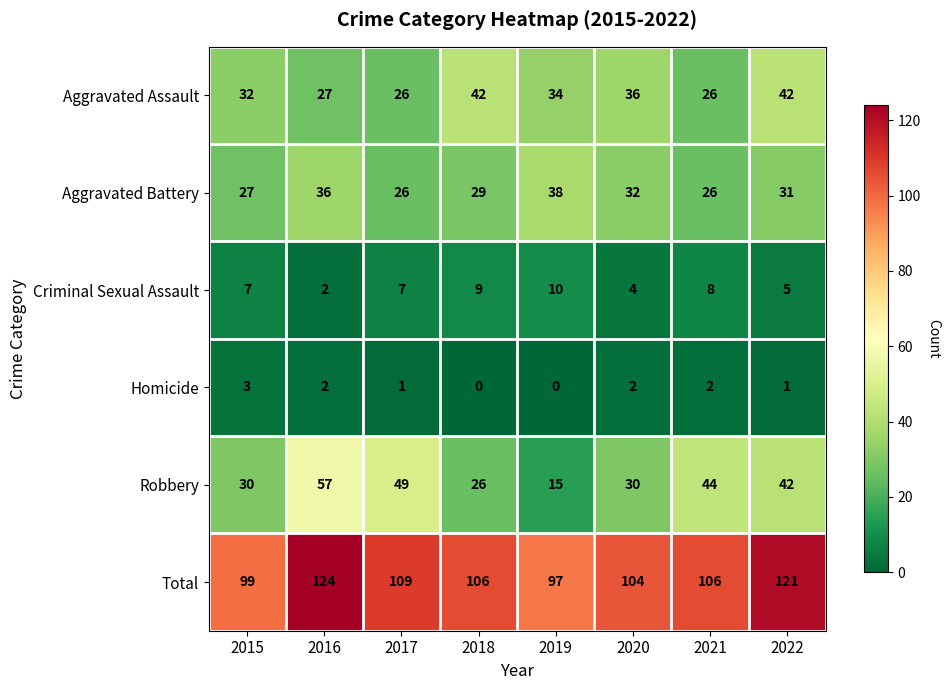

Rank the series by their maximum value, from highest to lowest.

Total, Robbery, Aggravated Assault, Aggravated Battery, Criminal Sexual Assault, Homicide